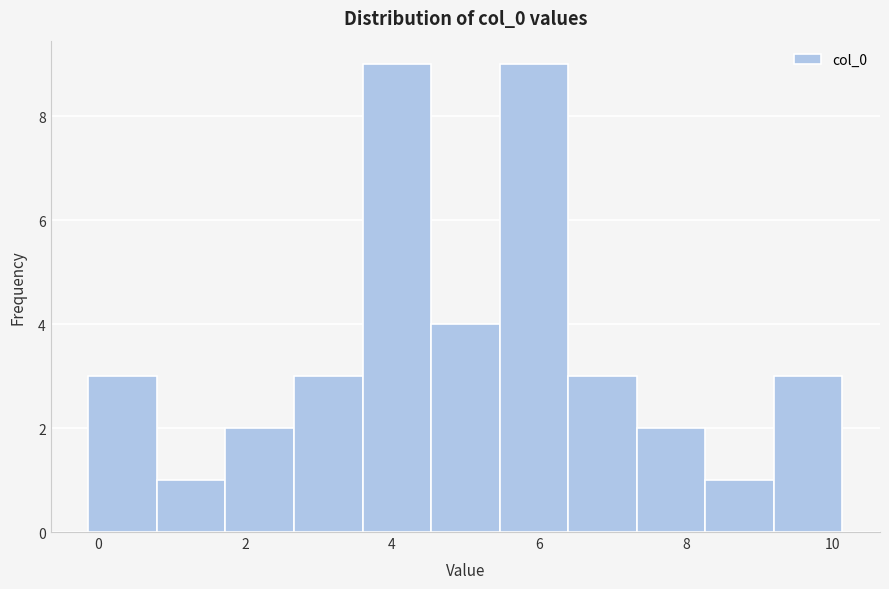

Reading left to right, list every bar in this chart as the range it spans on the x-axis followed by its height. Neither the bar edges nor the heights are printed on the chart, so give them approximately, as read against the axes.

-0.2 to 0.8: 3
0.8 to 1.8: 1
1.8 to 2.6: 2
2.6 to 3.6: 3
3.6 to 4.6: 9
4.6 to 5.4: 4
5.4 to 6.4: 9
6.4 to 7.4: 3
7.4 to 8.2: 2
8.2 to 9.2: 1
9.2 to 10.2: 3